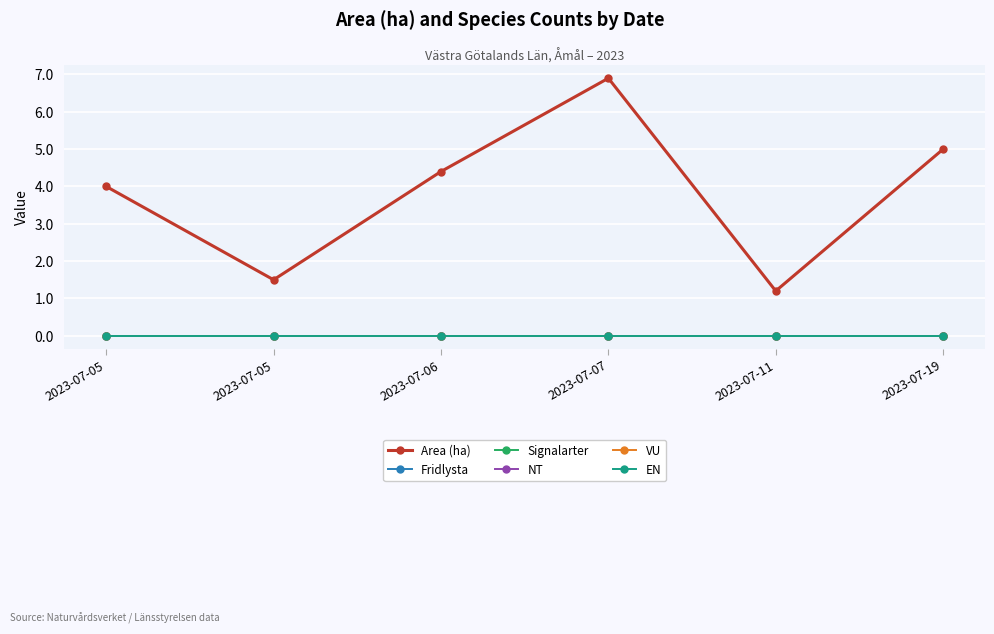

Reading left to right, list all the values displayed in this chart.

Area (ha): 4.0	1.5	4.4	6.9	1.2	5.0
Fridlysta: 0.0	0.0	0.0	0.0	0.0	0.0
Signalarter: 0.0	0.0	0.0	0.0	0.0	0.0
NT: 0.0	0.0	0.0	0.0	0.0	0.0
VU: 0.0	0.0	0.0	0.0	0.0	0.0
EN: 0.0	0.0	0.0	0.0	0.0	0.0